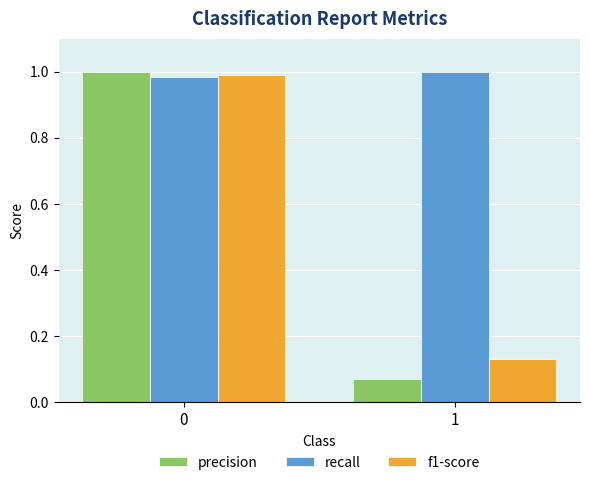

What is the total value across all series at 1?

1.2